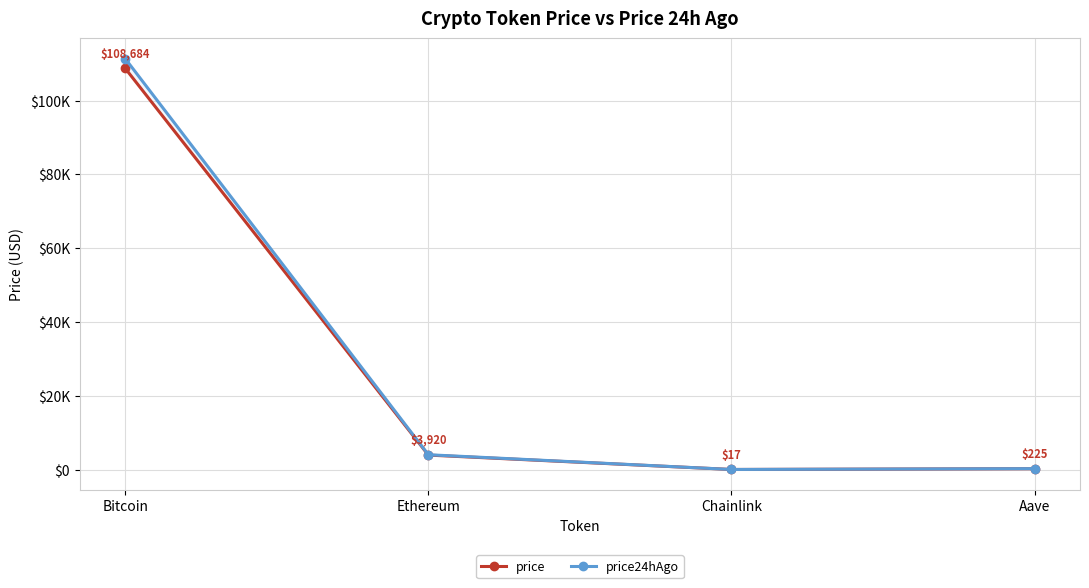

Is it true that price equals 29.8 at Chainlink?

False